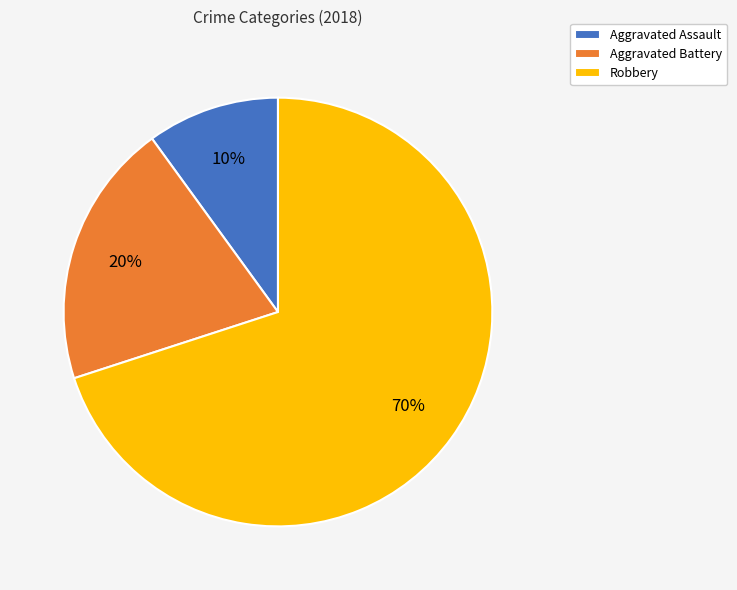

To the nearest percent, what percentage of the pie is Robbery?

70%